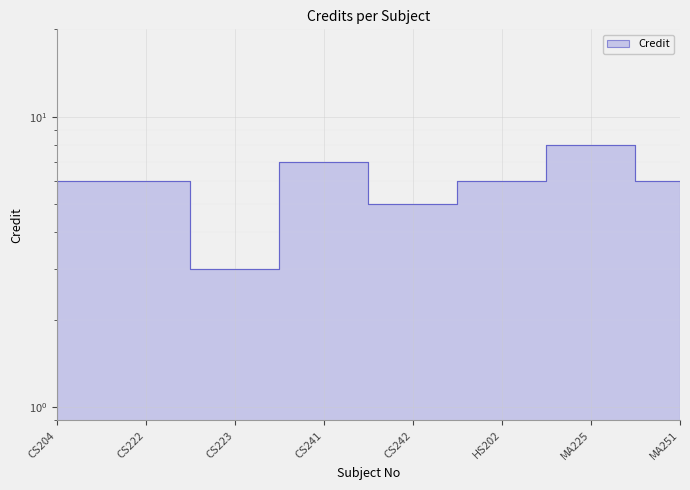

Count the values in the range 6 to 7.

5